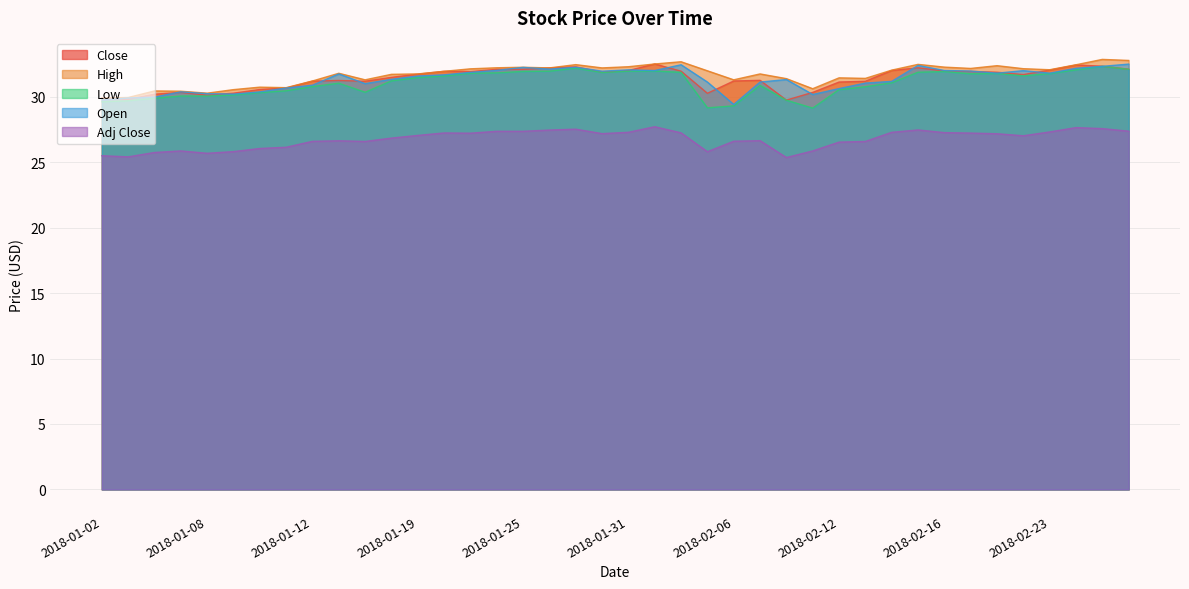

True or false: High and Low cross at least once.

False